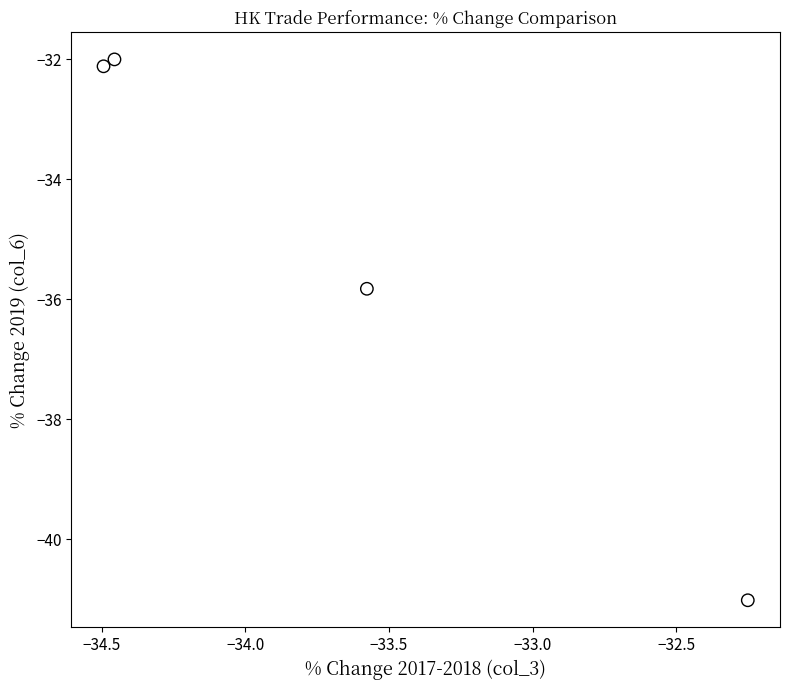

What Y value in the scatter plot is closest to -36?

-35.8